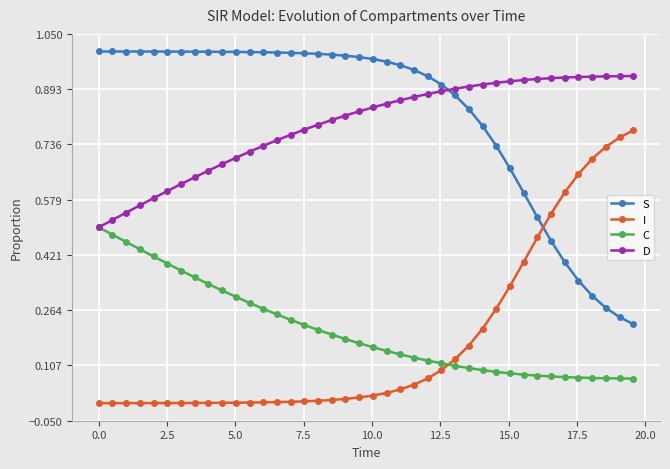

List the series in order of their peak value, highest first.

S, D, I, C